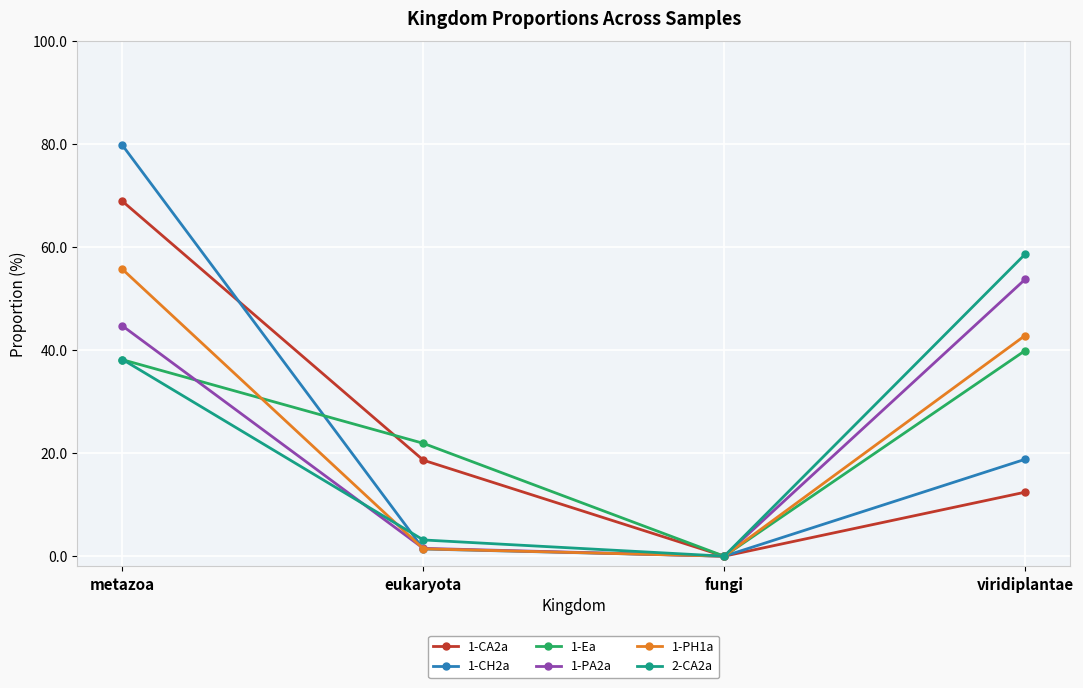

How many data points in 1-Ea are above 38?

2